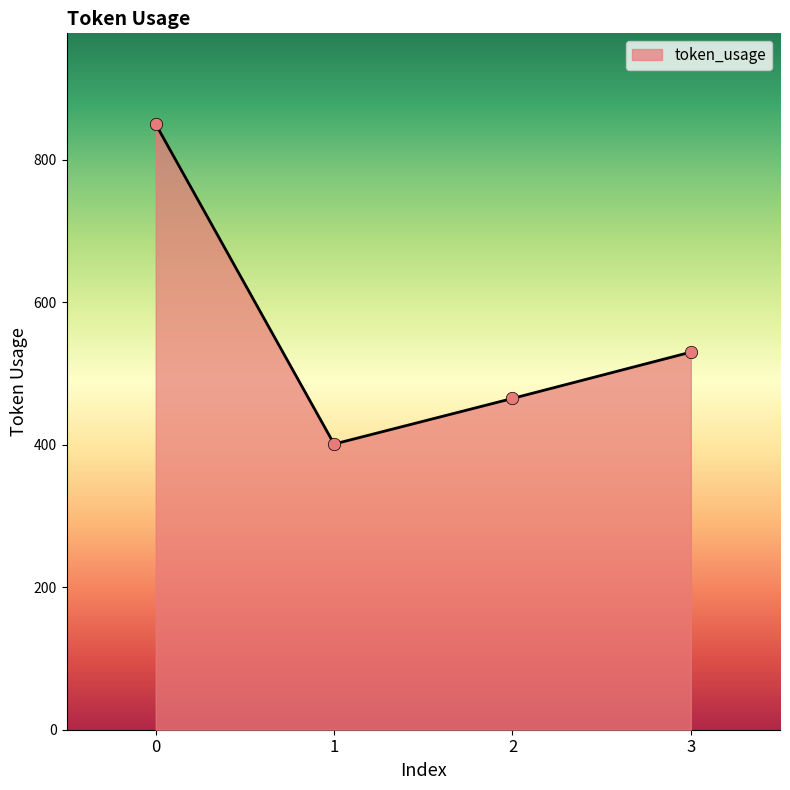

What is the change in value from 0 to 1?

-449